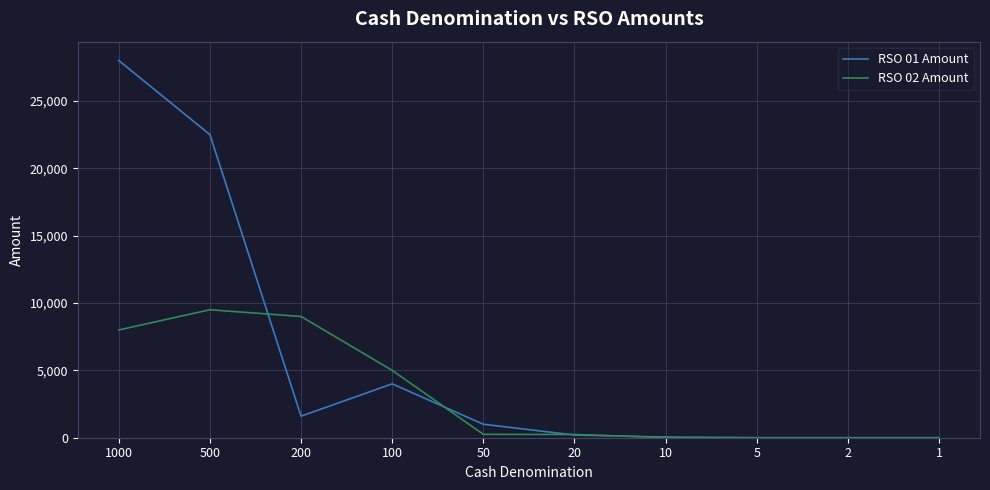

What are all the series names shown in the legend?

RSO 01 Amount, RSO 02 Amount